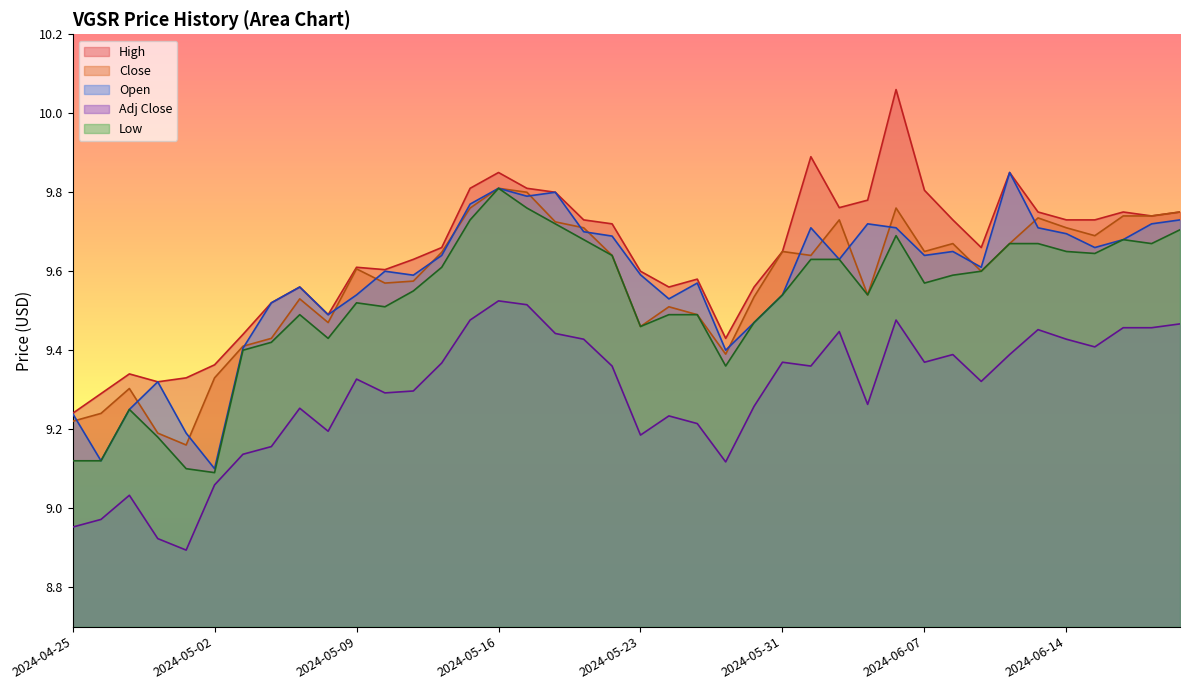

What is the label of the 7th point from the right?

2024-06-12